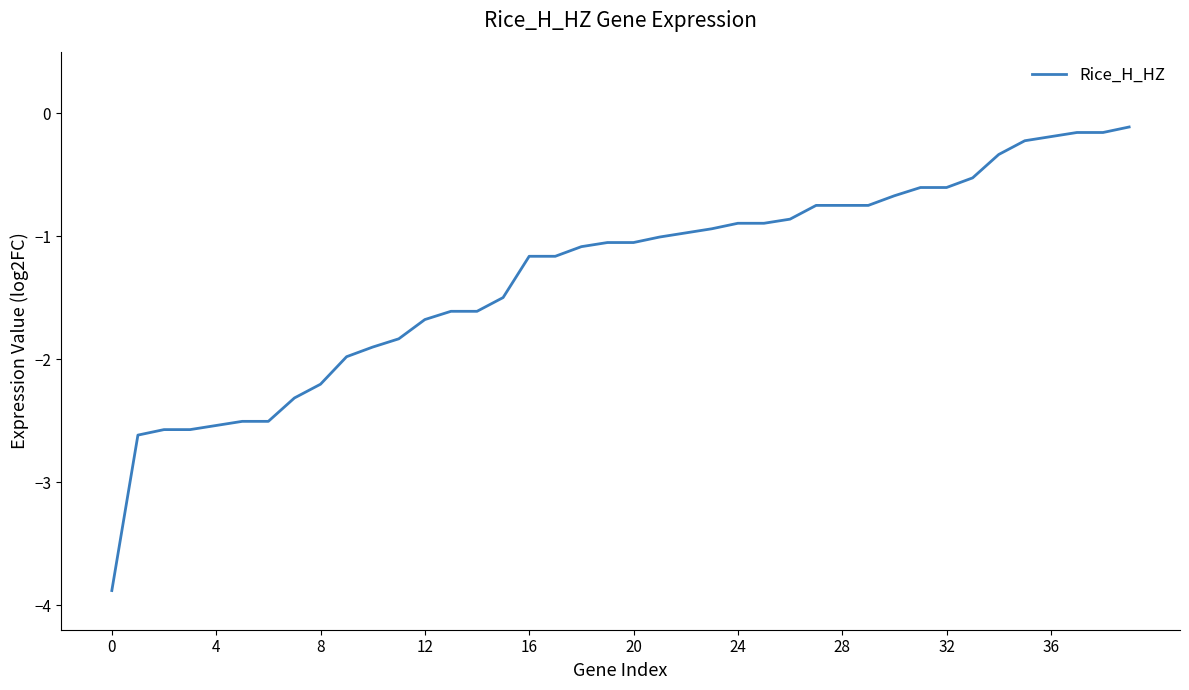

What is the smallest value displayed?

-3.9